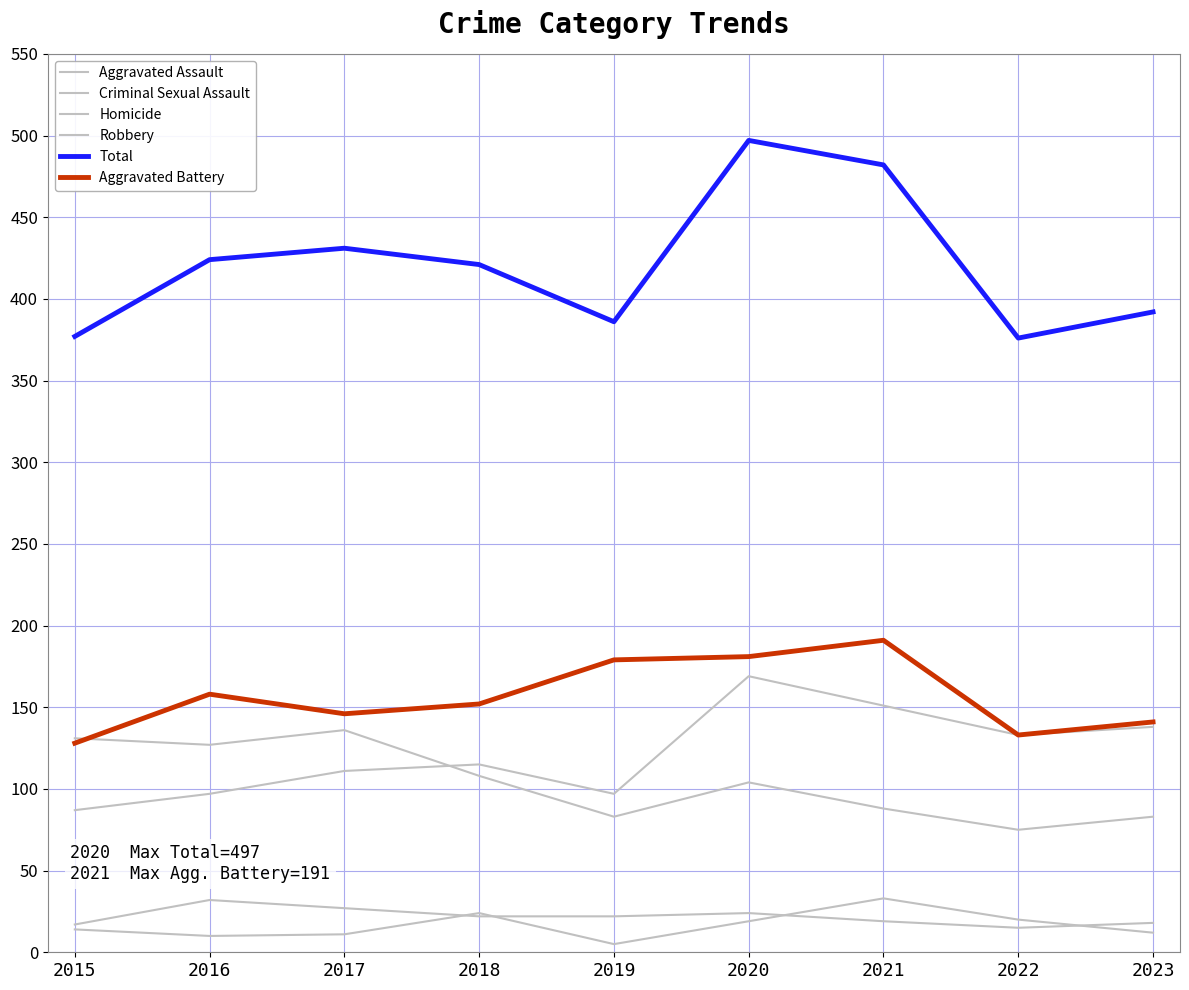

Does the chart display data point markers on the line(s)?

No